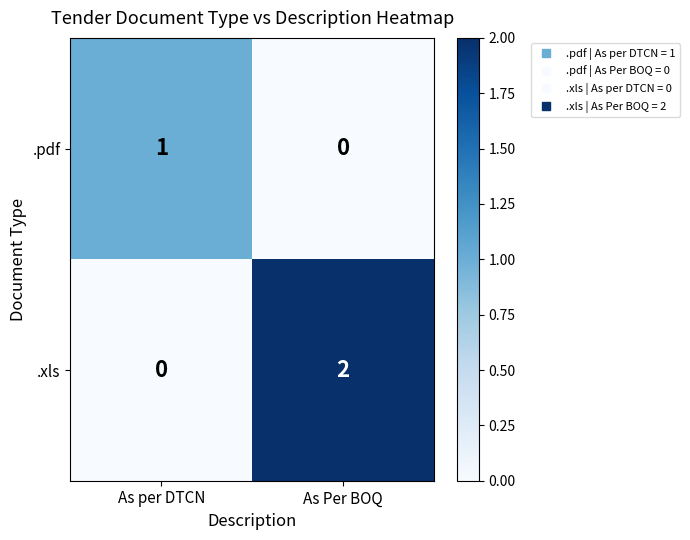

At which category is the sum across all series the highest?

As Per BOQ